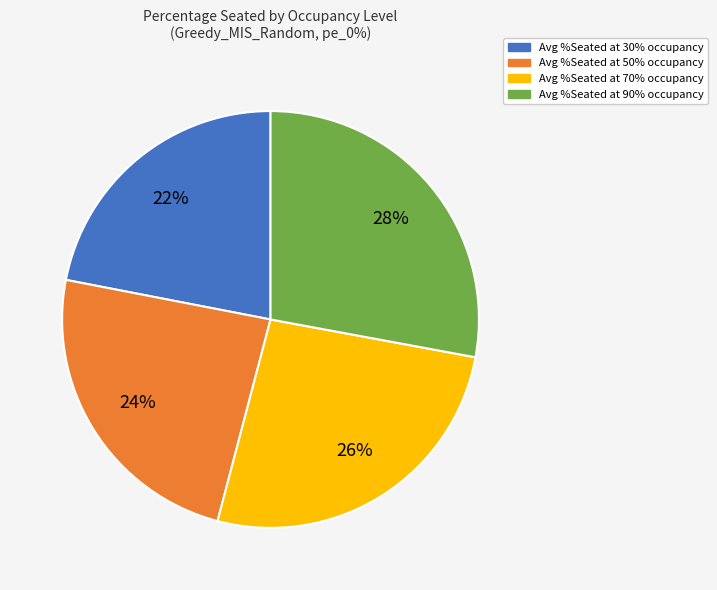

Combined, do Avg %Seated at 90% occupancy and Avg %Seated at 70% occupancy account for over 50%?

Yes